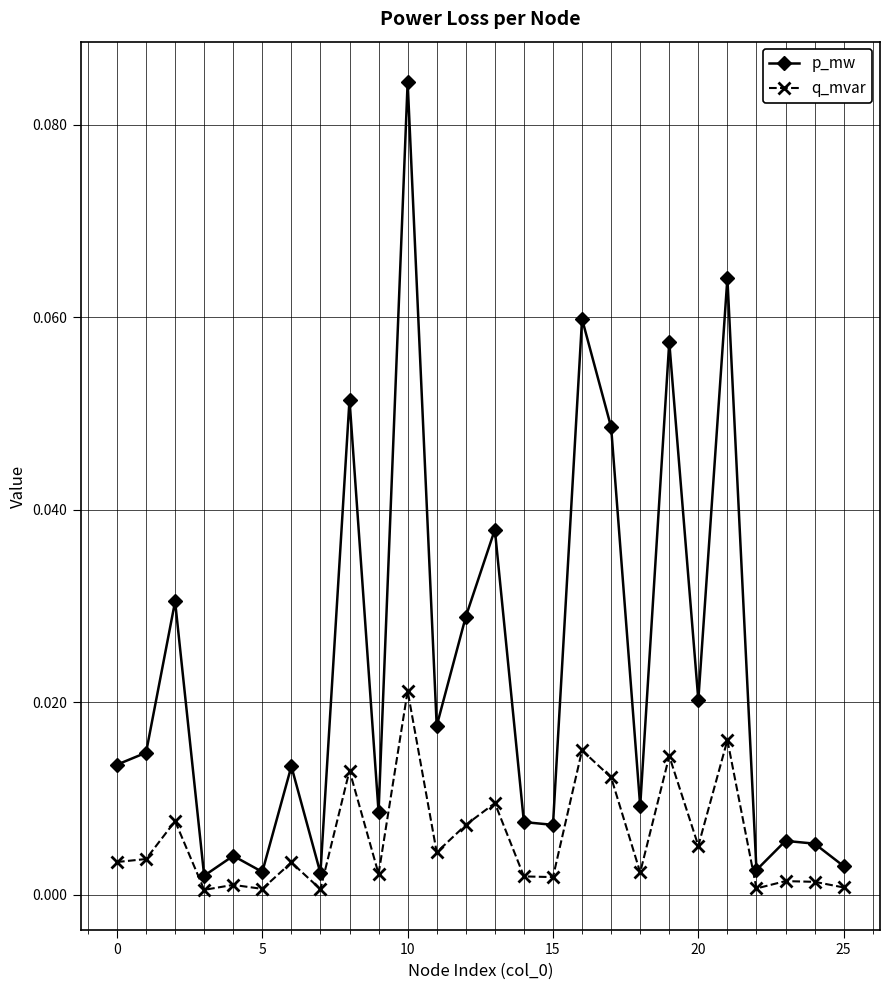

Rank the series by their maximum value, from lowest to highest.

q_mvar, p_mw